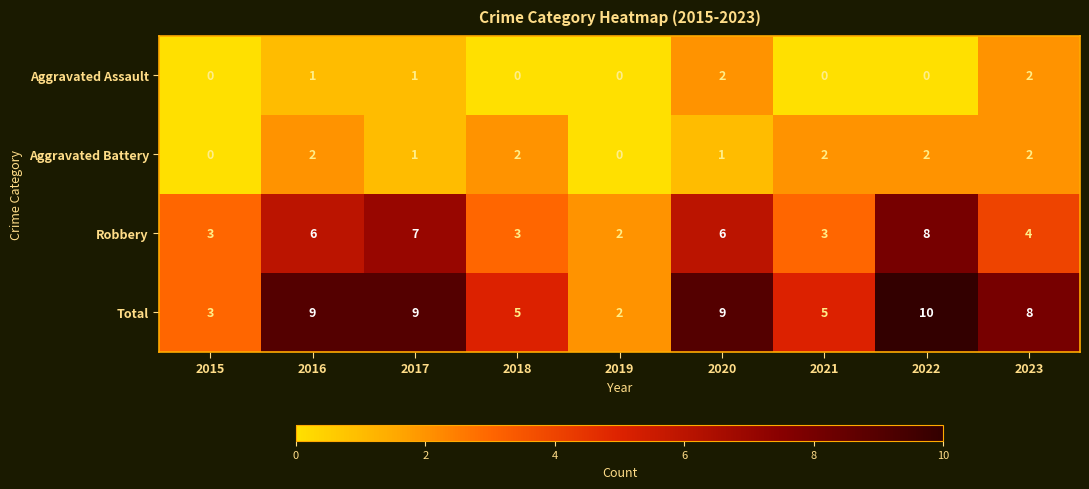

What is the sum of the Robbery values at 2015 and 2017?

10